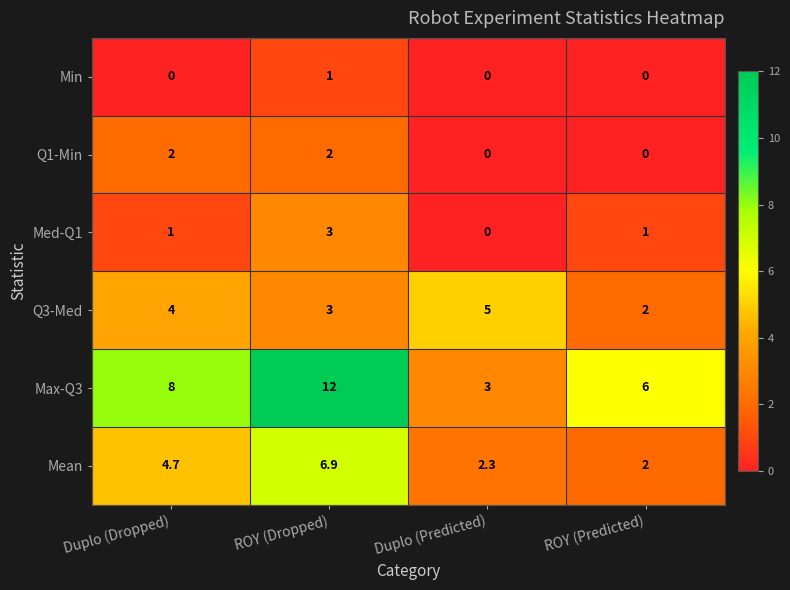

True or false: Med-Q1 has a value of 1.0 at ROY (Predicted).

True